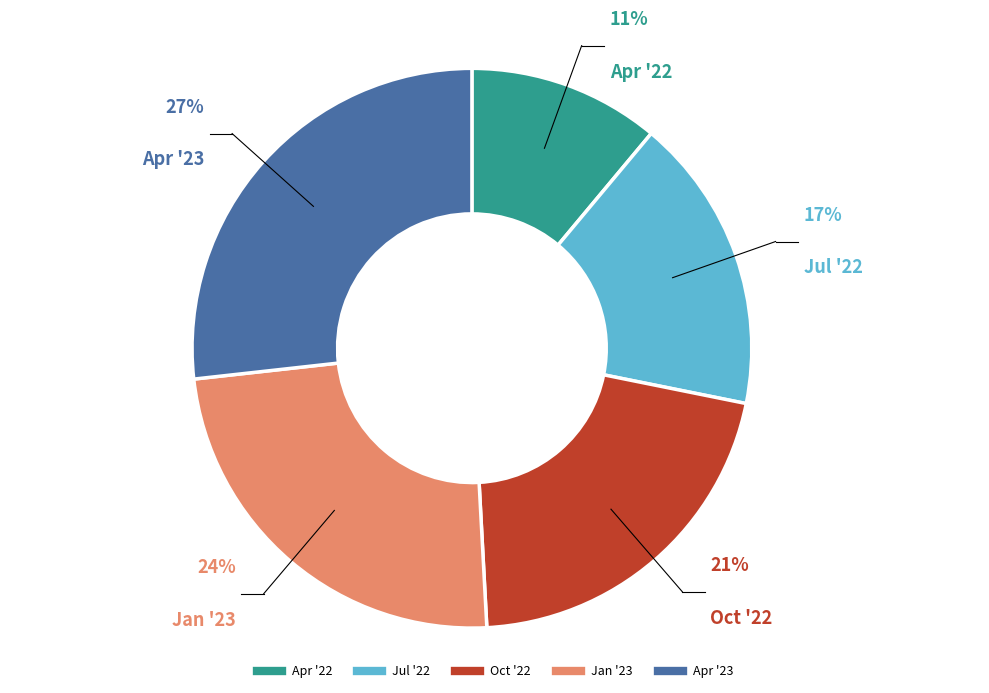

Is there a majority slice in this chart?

No